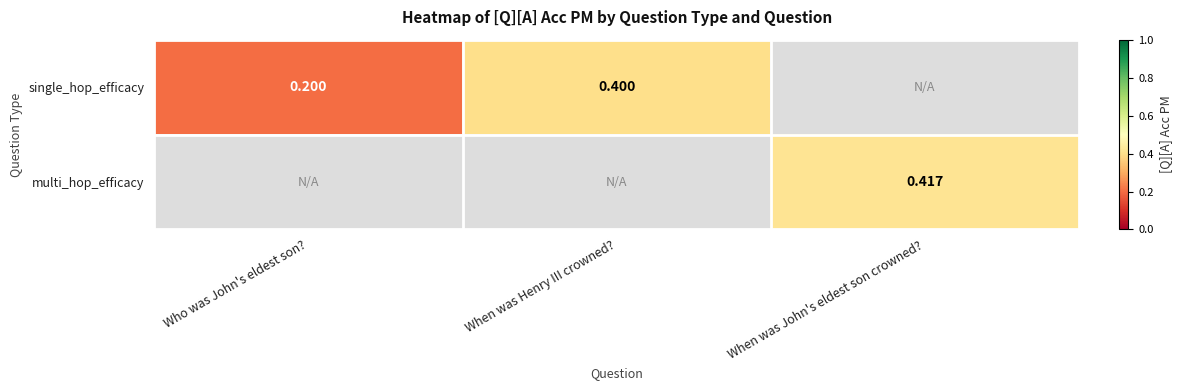

Which series has the largest range (max minus min)?

single_hop_efficacy